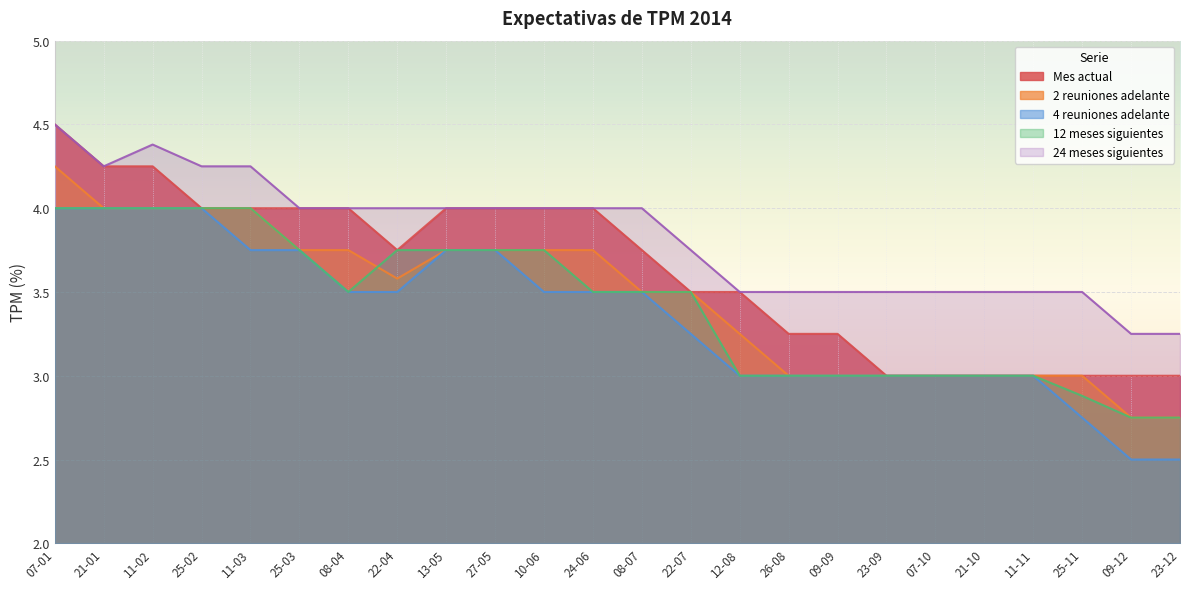

Is the value of 4 reuniones adelante at 11-02 greater than the value of 2 reuniones adelante at 22-07?

Yes